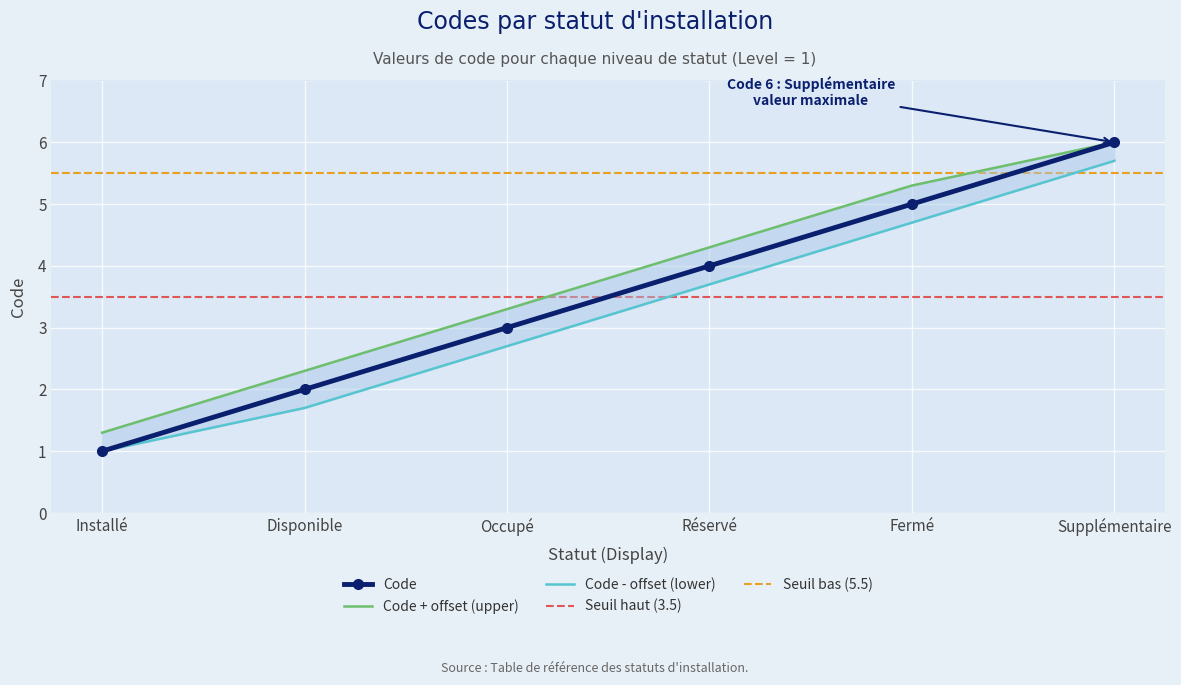

What is the change in value from Installé to Fermé?

+4